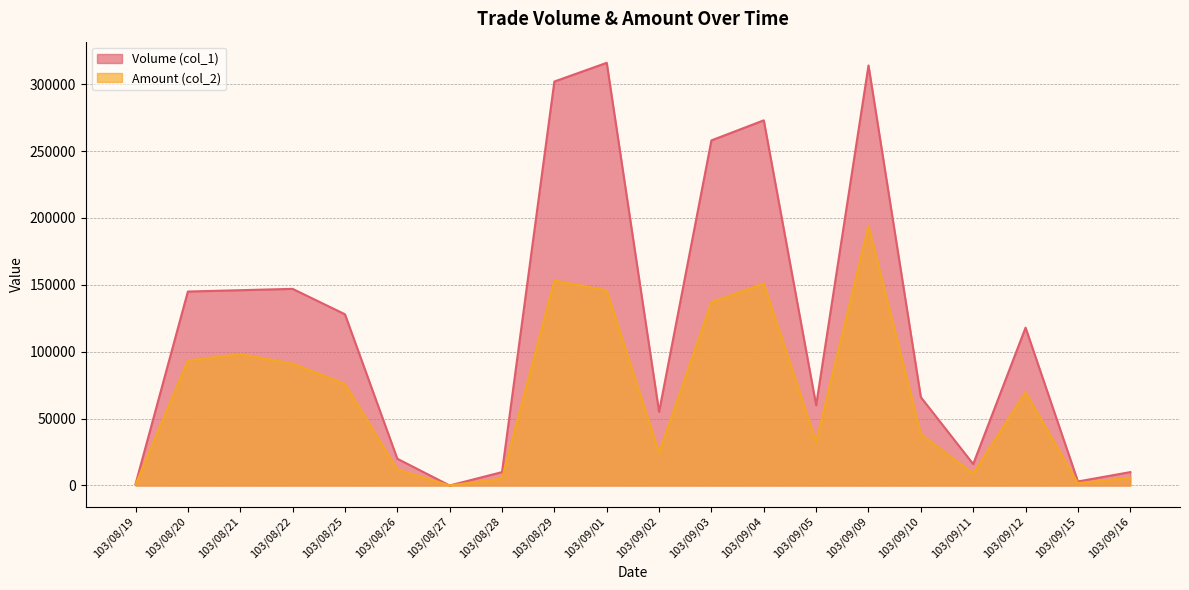

How many distinct data groups are displayed?

2